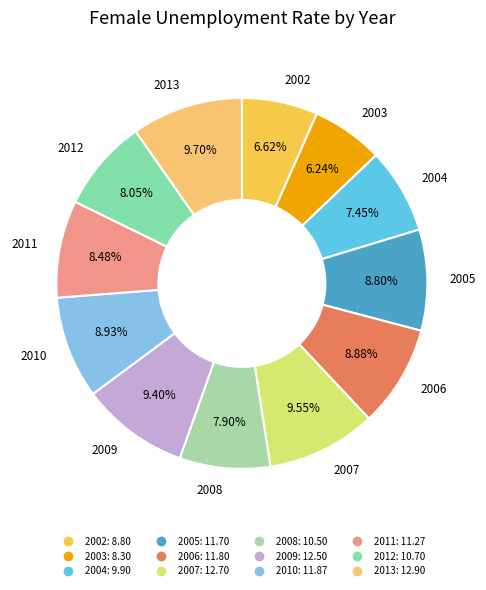

What is the ratio of the value at 2013 to the value at 2009?

1.0